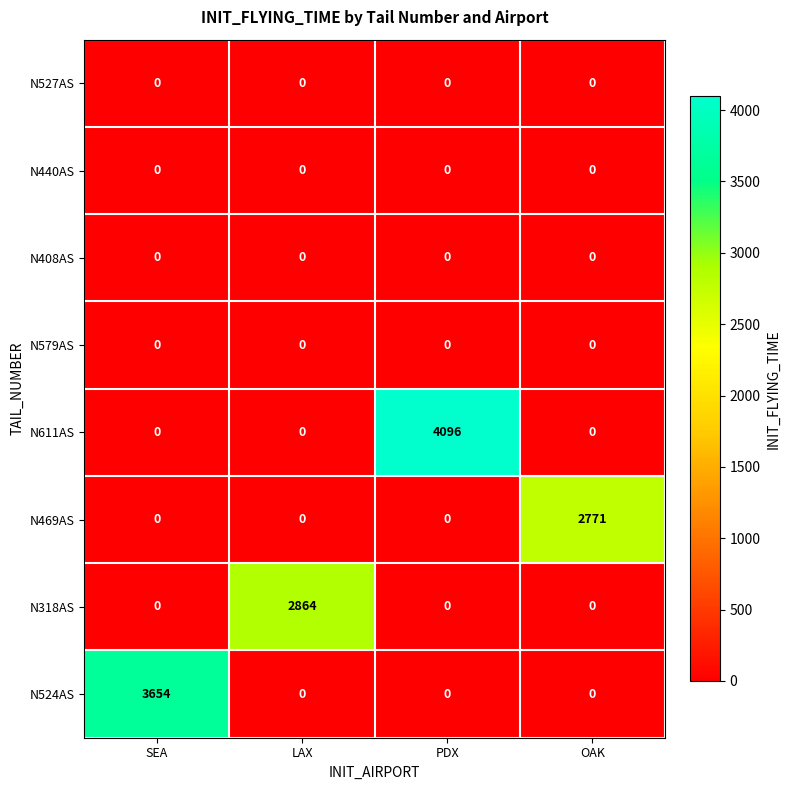

Between SEA and PDX, which series saw the biggest shift?

N611AS